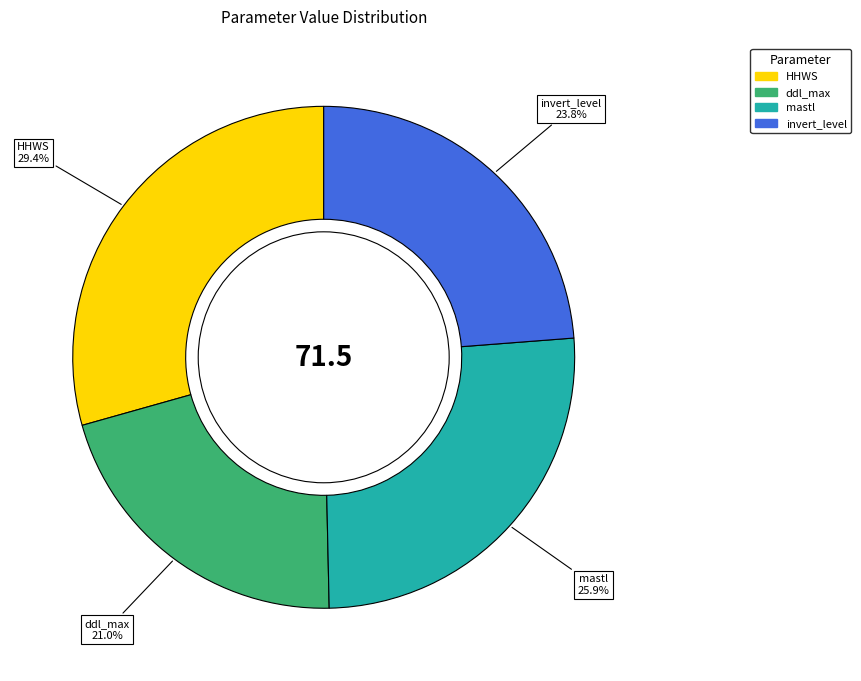

Is it true that HHWS is 21% of the pie?

False